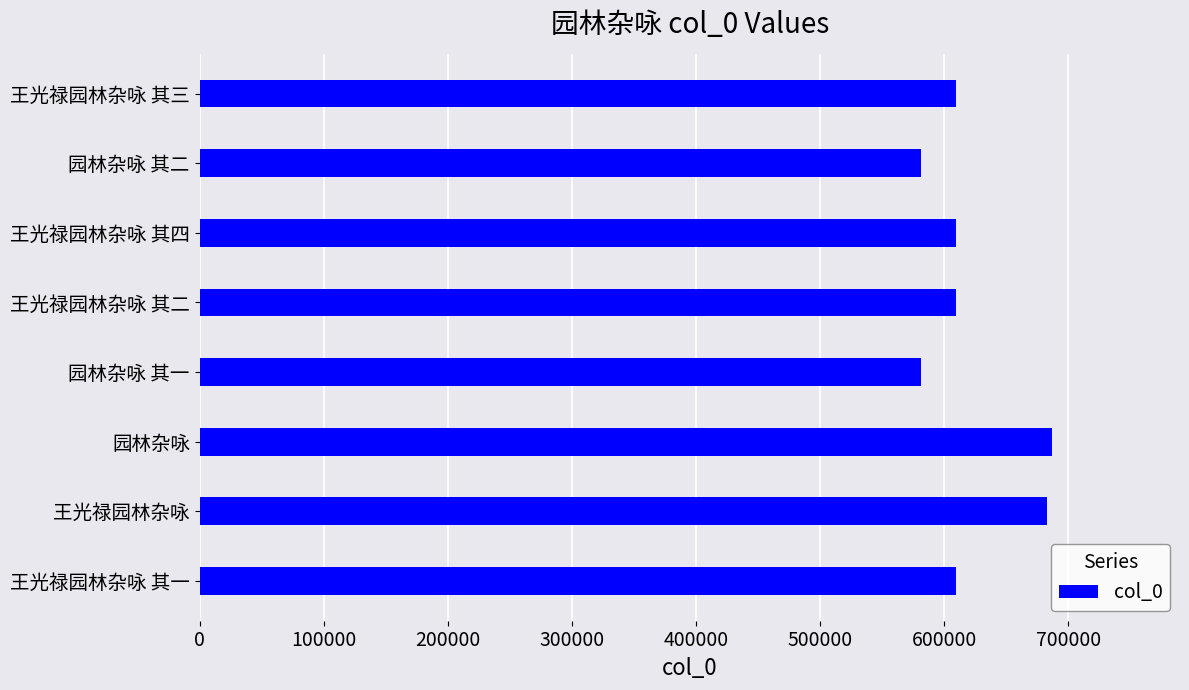

Is it true that the value at 园林杂咏 其一 is 936625?

False